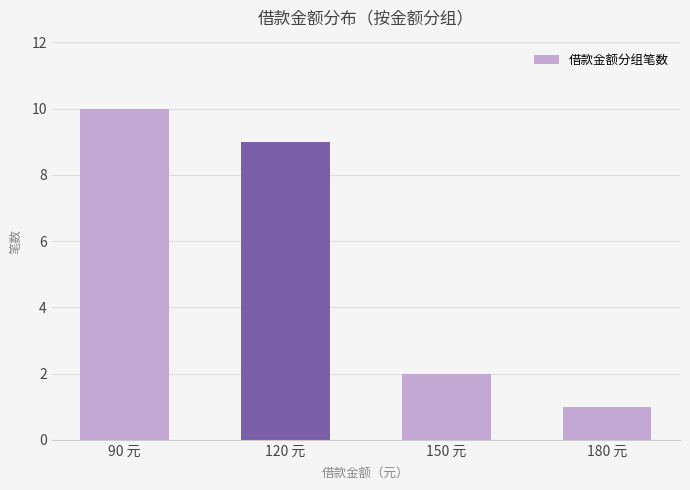

Are the bars grouped side by side (vs. stacked)?

No